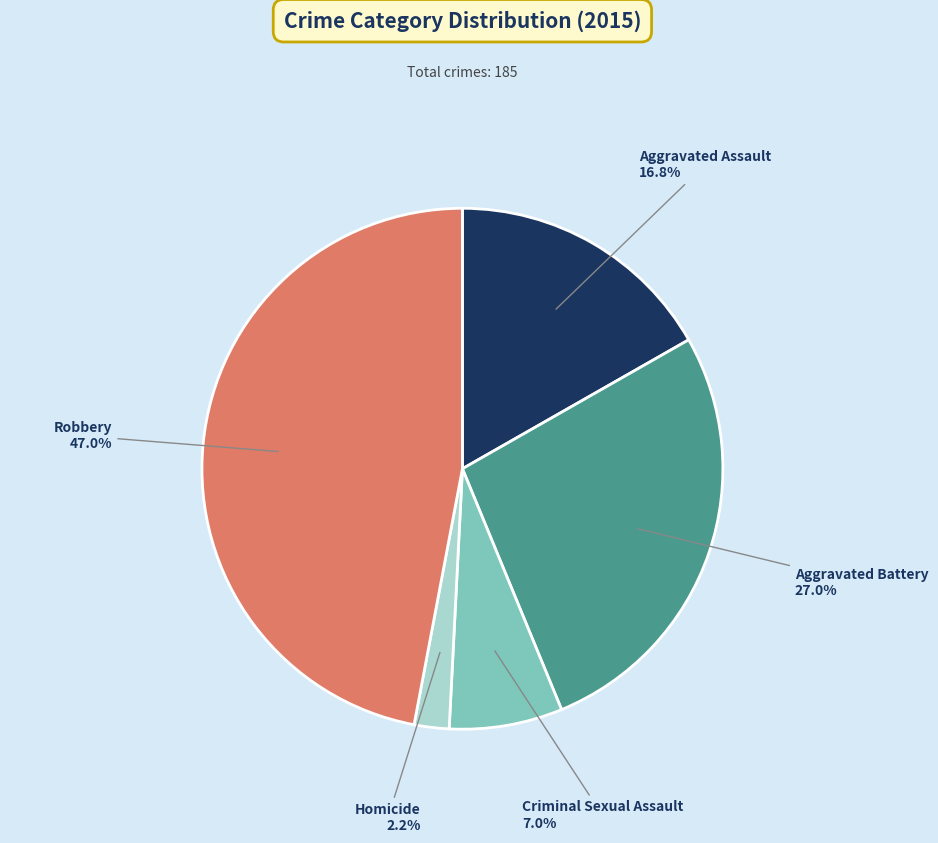

To the nearest percent, what percentage of the pie is Criminal Sexual Assault?

7%